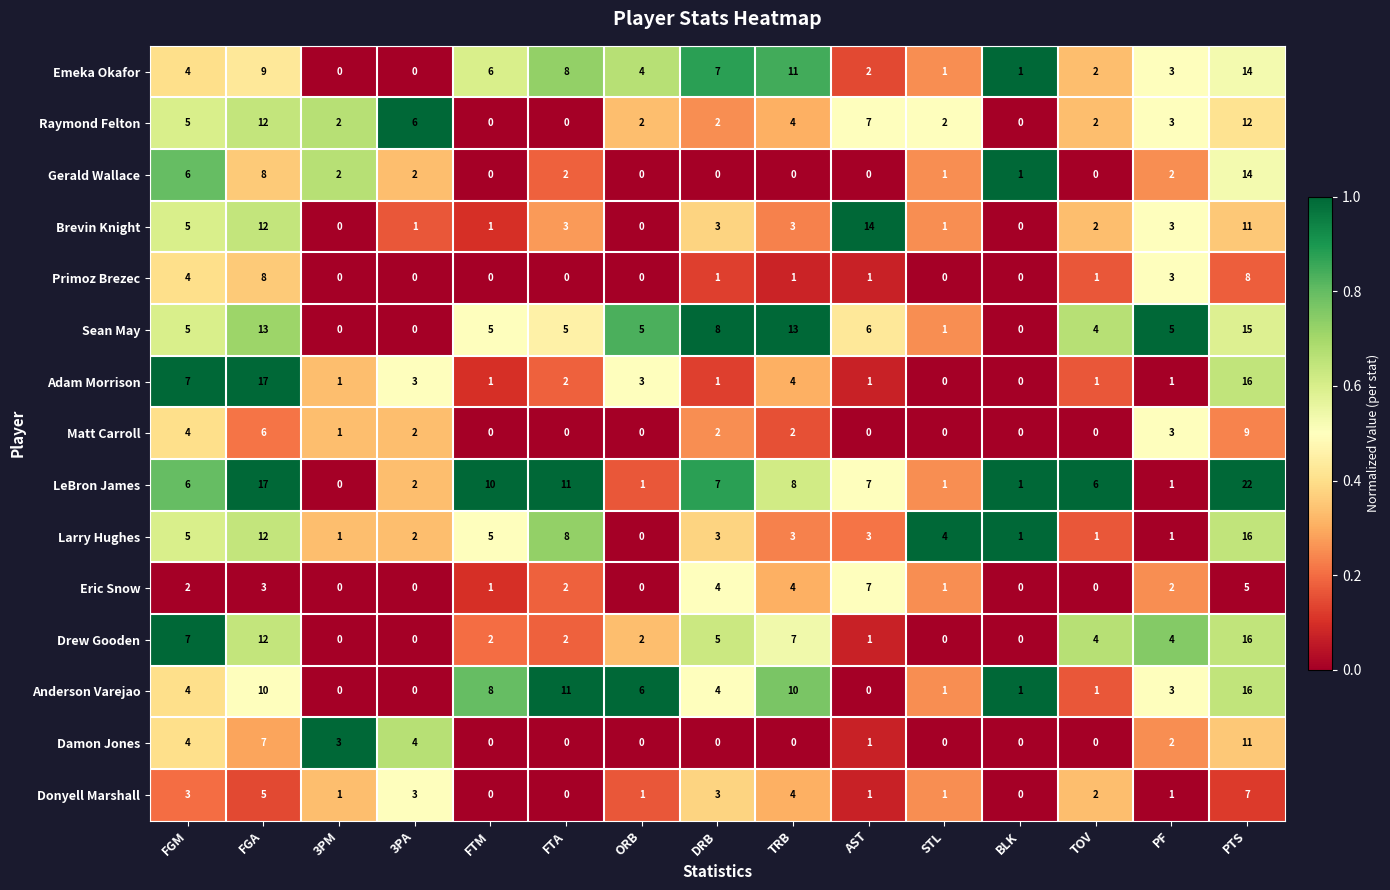

At how many categories does at least one series exceed 0?

15